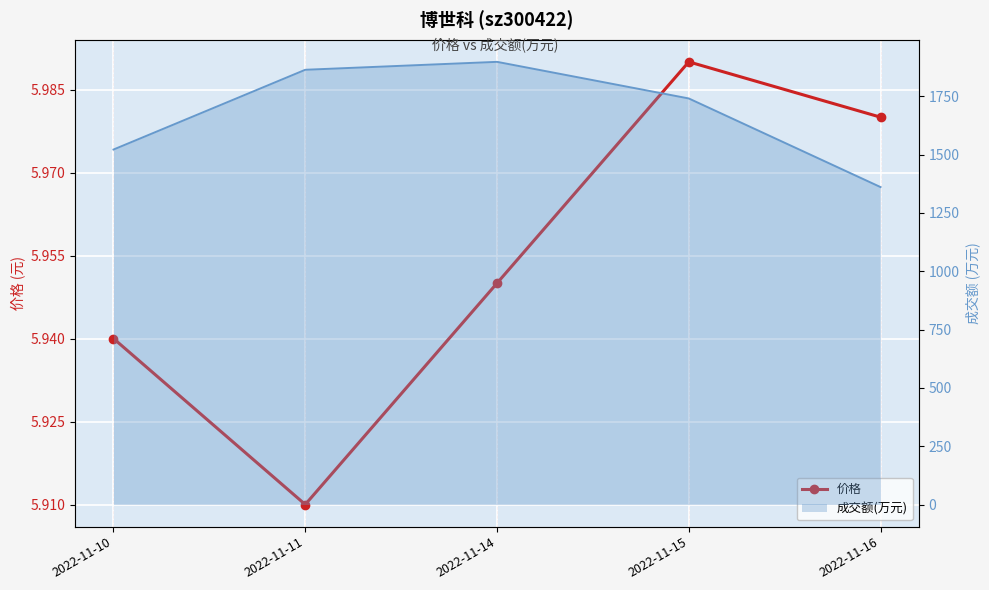

The chart shows a value of 3.4 at 2022-11-14. True or false?

False